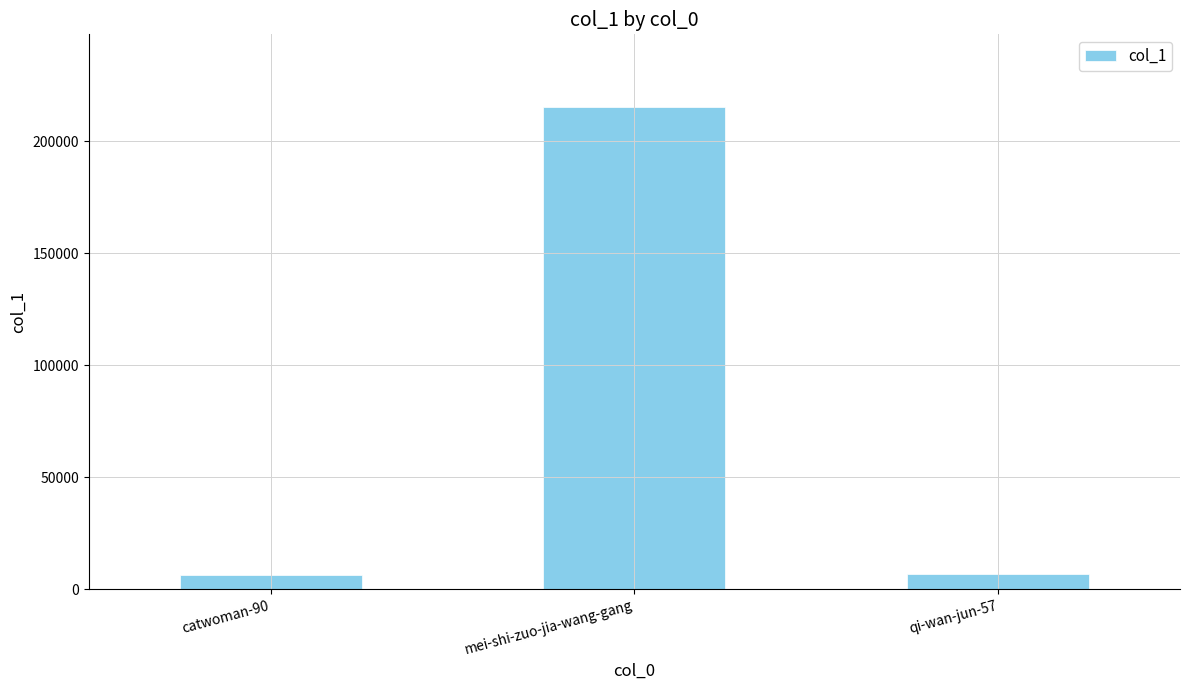

What is the label of the 1st bar from the right?

qi-wan-jun-57